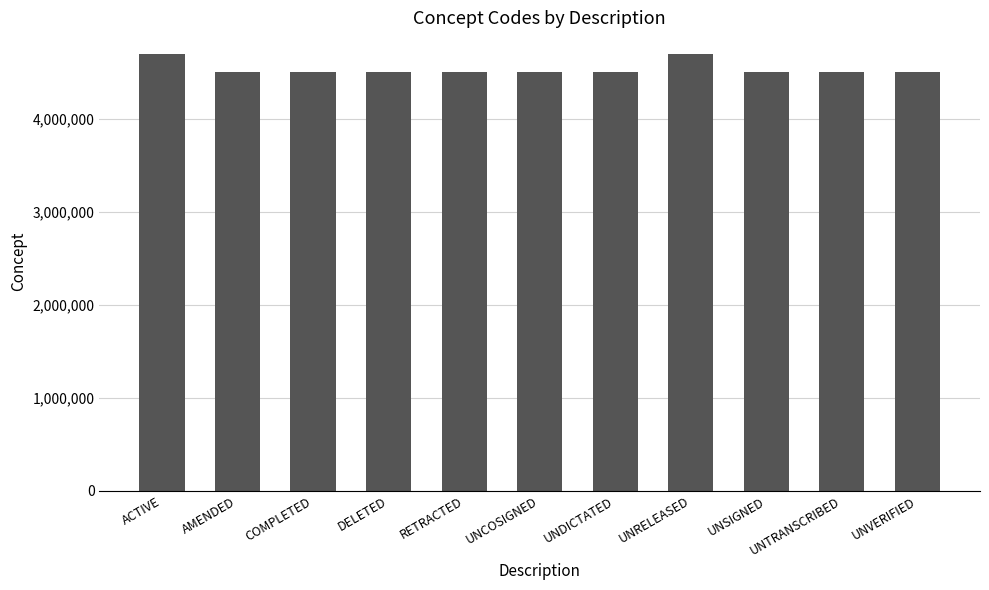

What is the ratio of the value at COMPLETED to the value at ACTIVE?

1.0